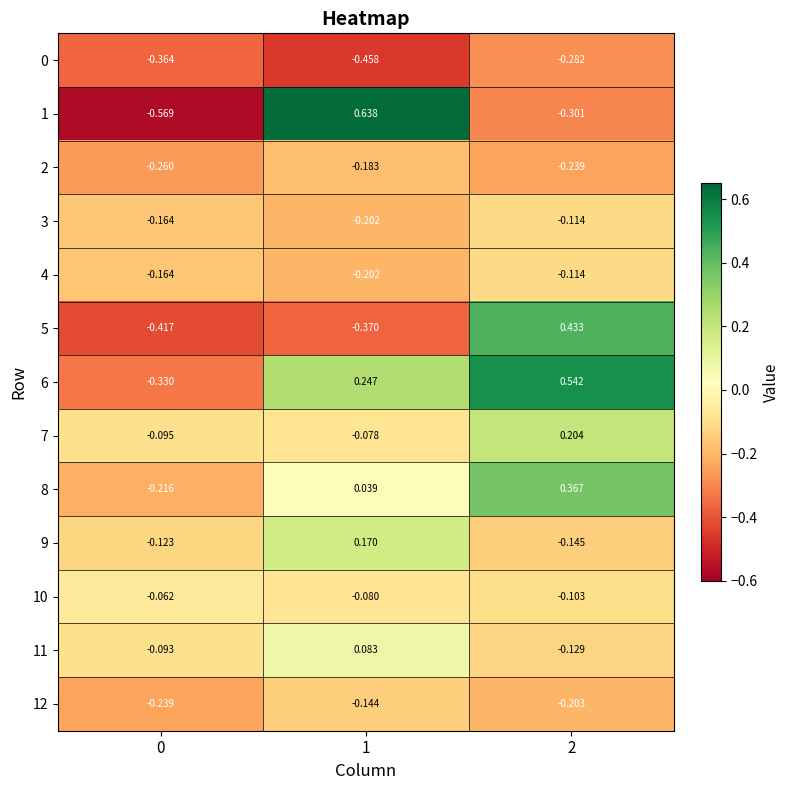

How many distinct data groups are displayed?

13